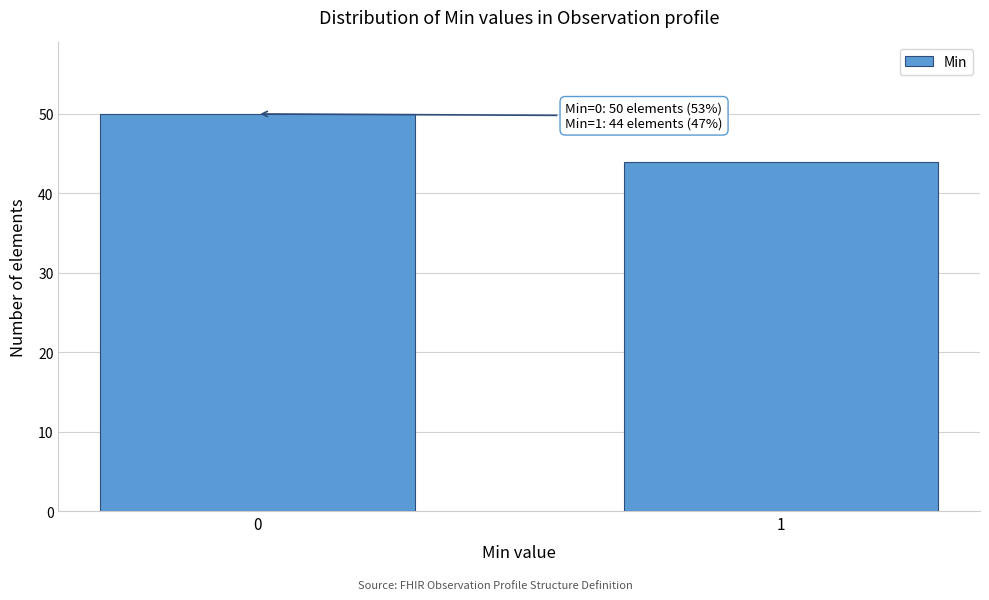

Reading left to right, what are all the values shown in this chart?

0=50	1=44